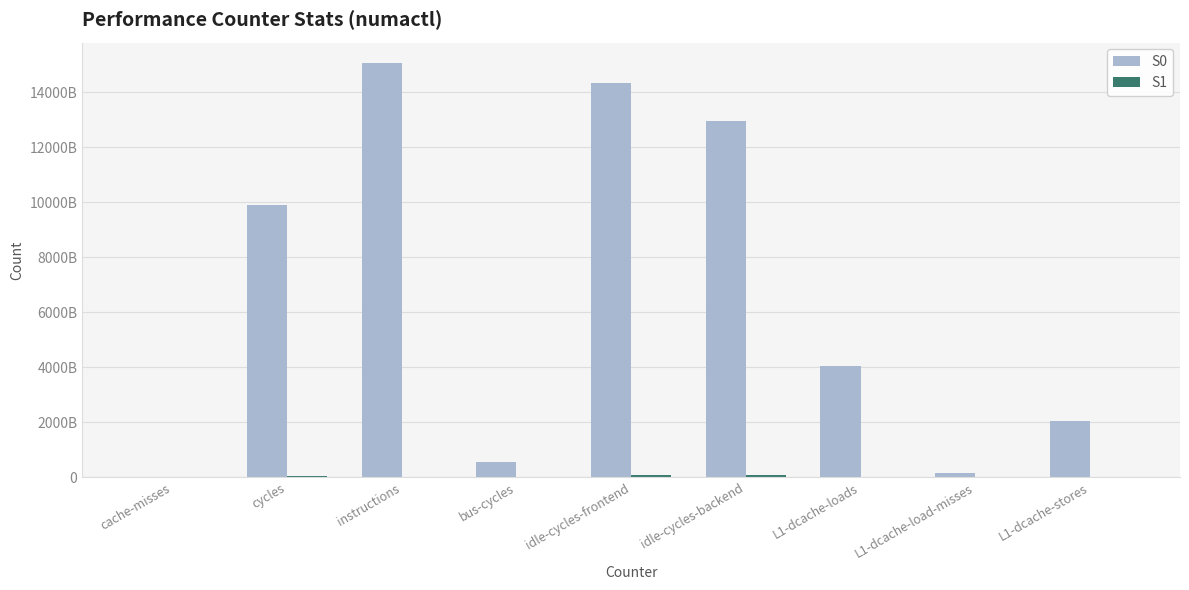

Where is S0 nearest to the value 7542063729177?

cycles